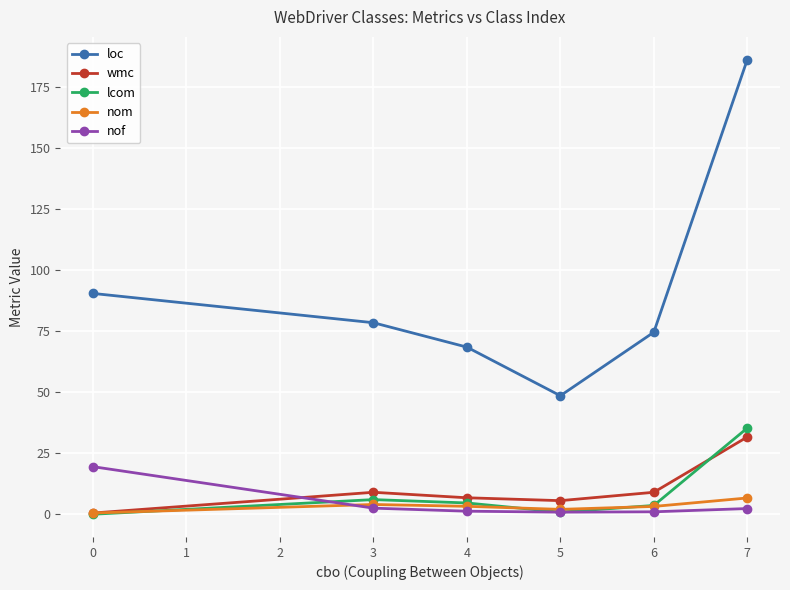

How many categories are shown in the chart?

6